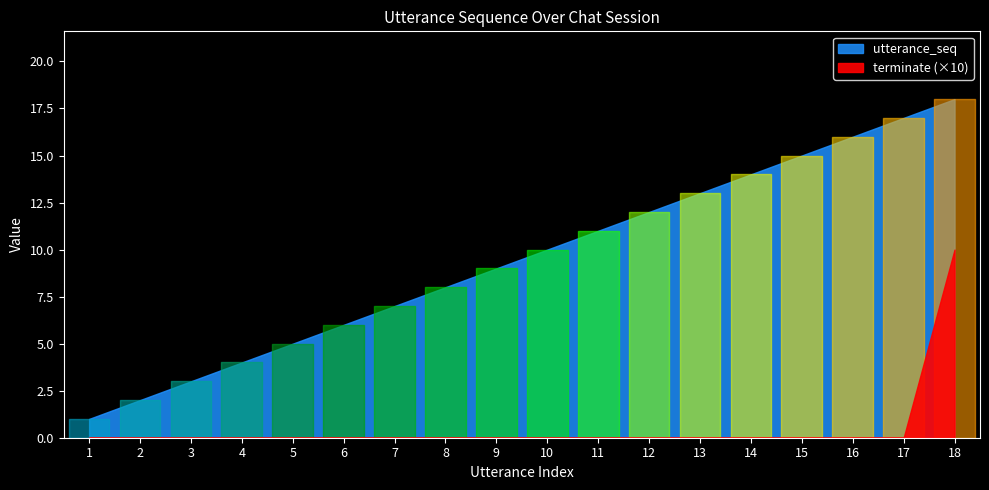

What is the difference between the highest and lowest values at 7?

7